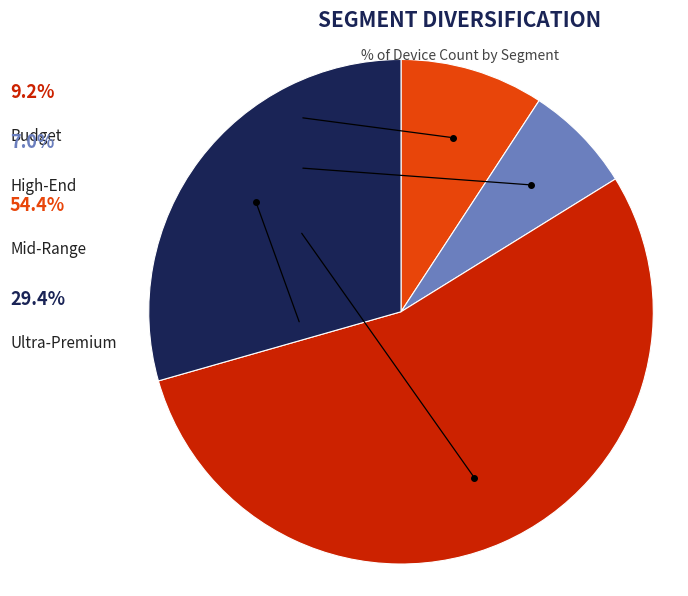

Which category accounts for the majority?

Mid-Range